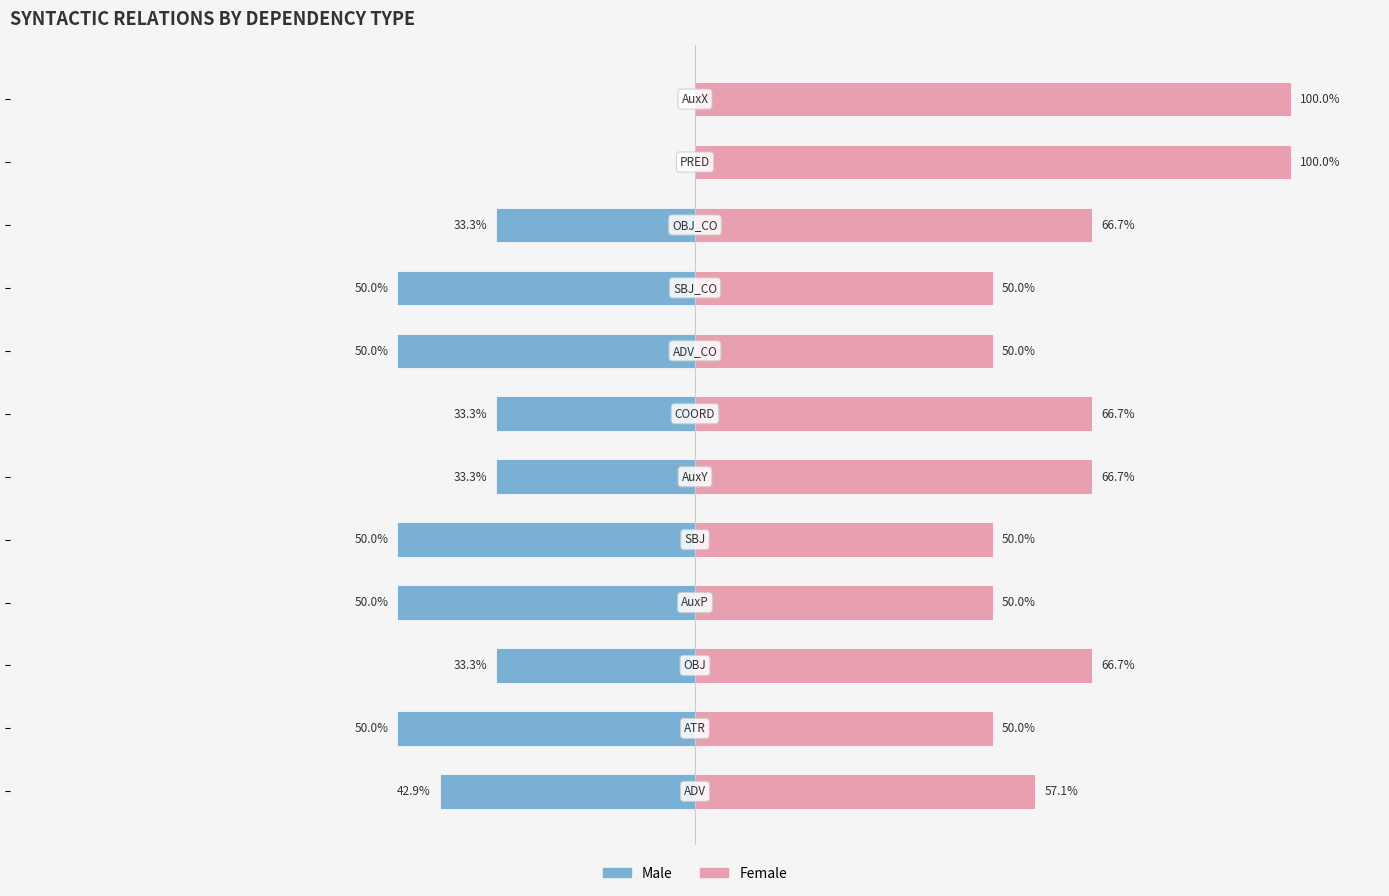

What is the difference between the maximum and second lowest values in the Male series?

50.0